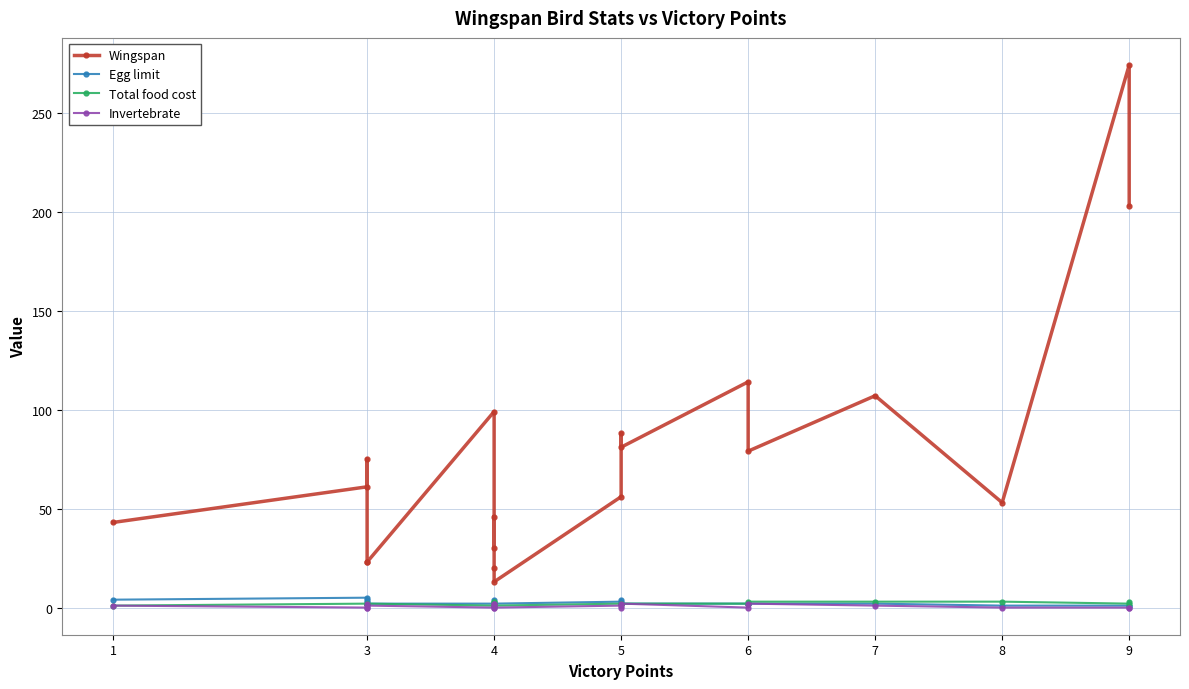

True or false: Total food cost and Invertebrate cross at least once.

False